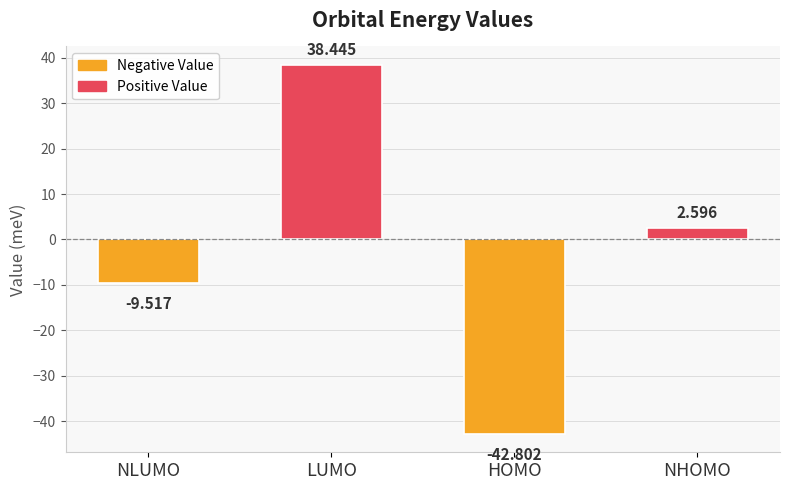

What is the value of the 3rd bar from the left?

-42.8